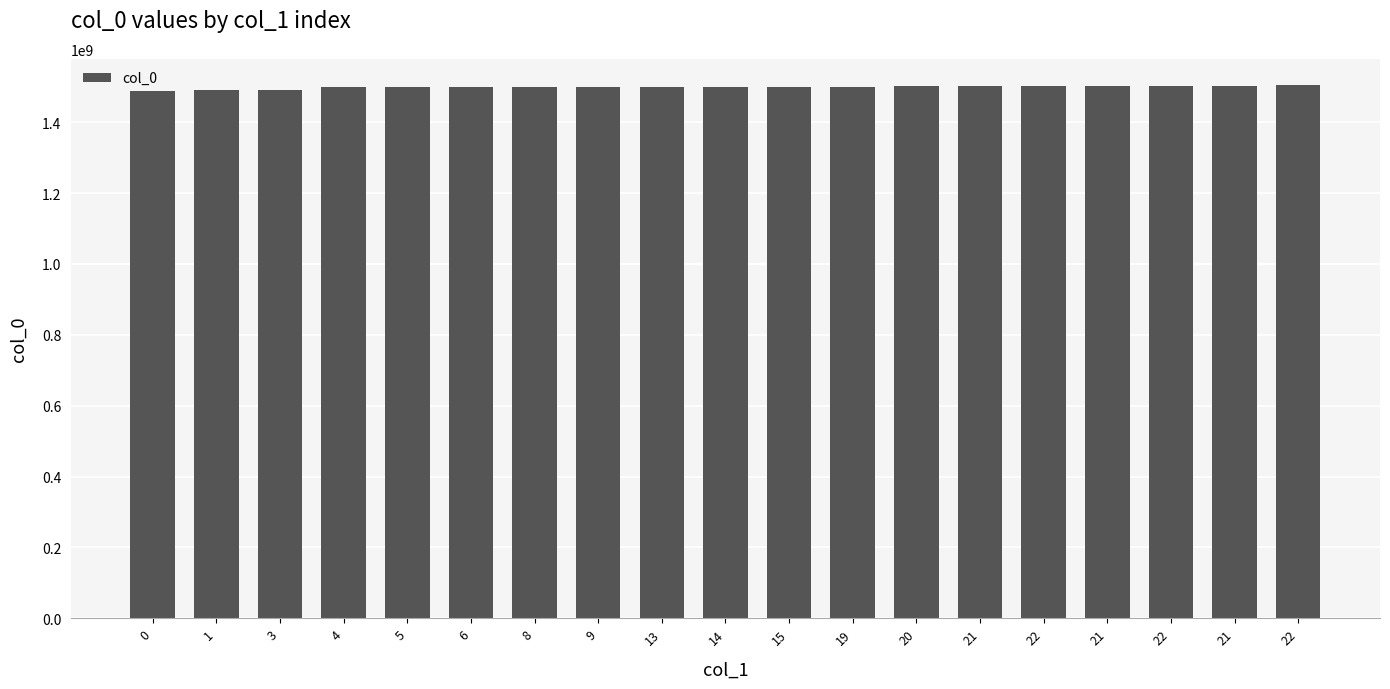

How many categories are shown in the chart?

19